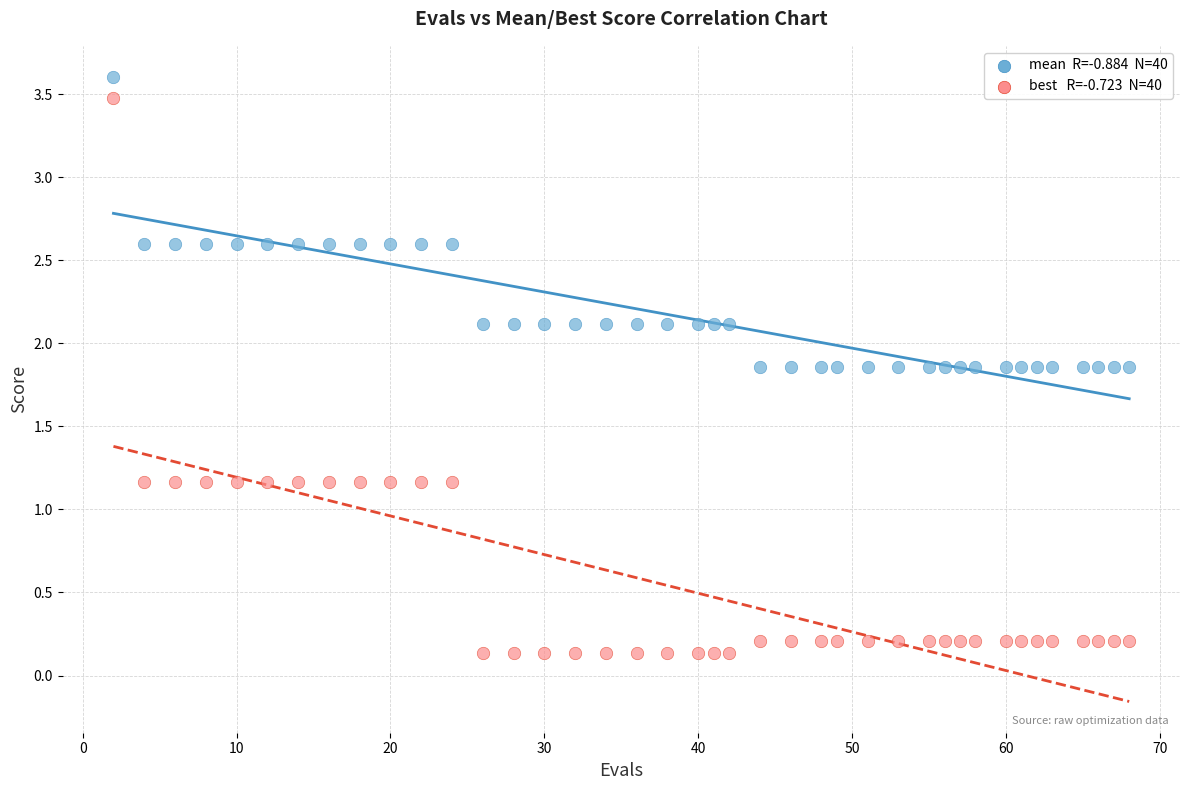

Across all data points, what is the range of Y values (max minus min)?

3.5